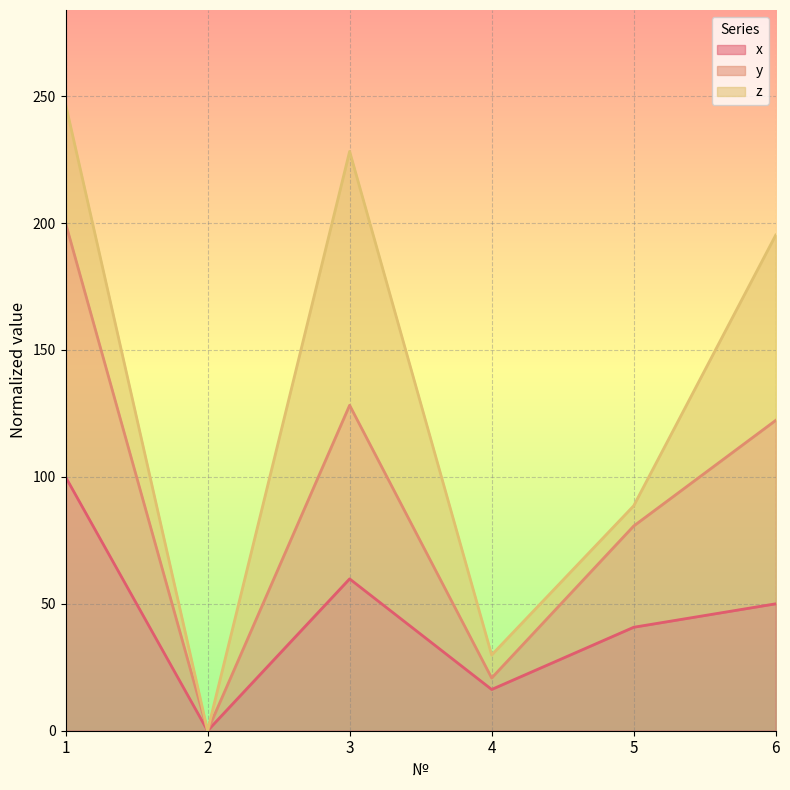

What is the difference between the maximum and minimum values in the y series?

200.0